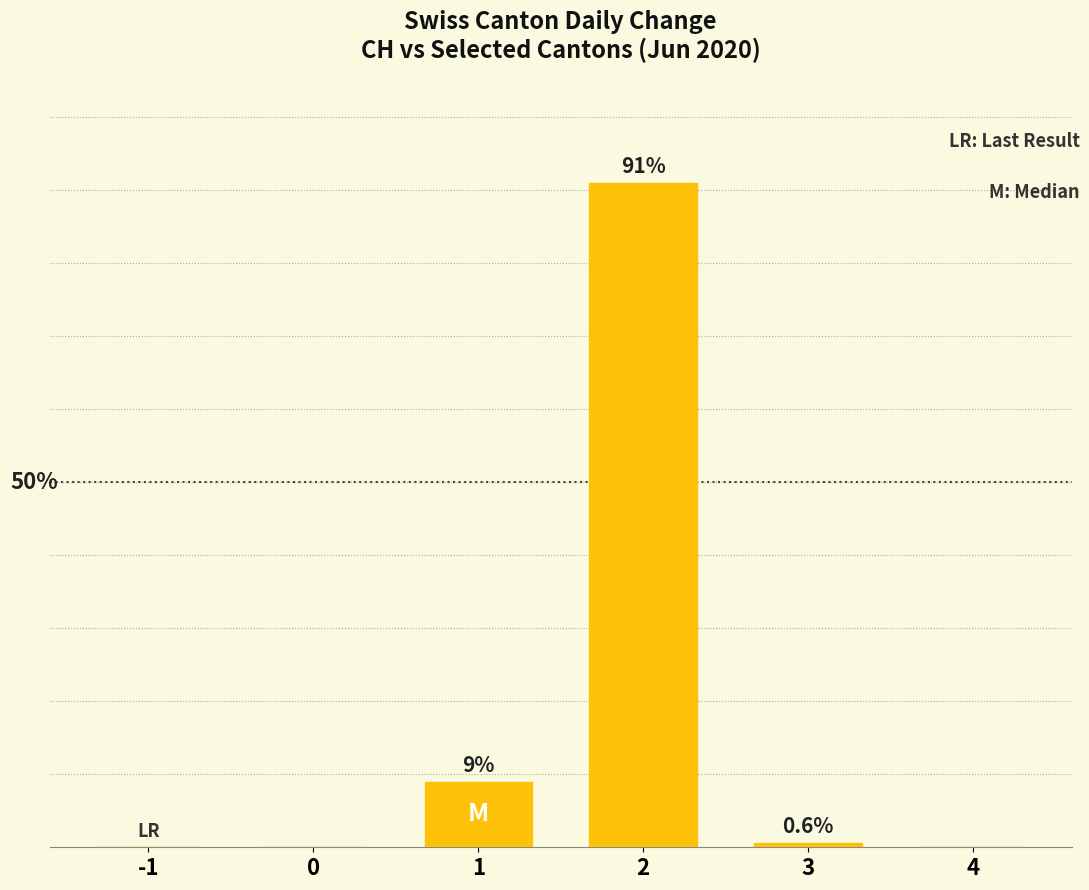

Are the bars horizontal?

No